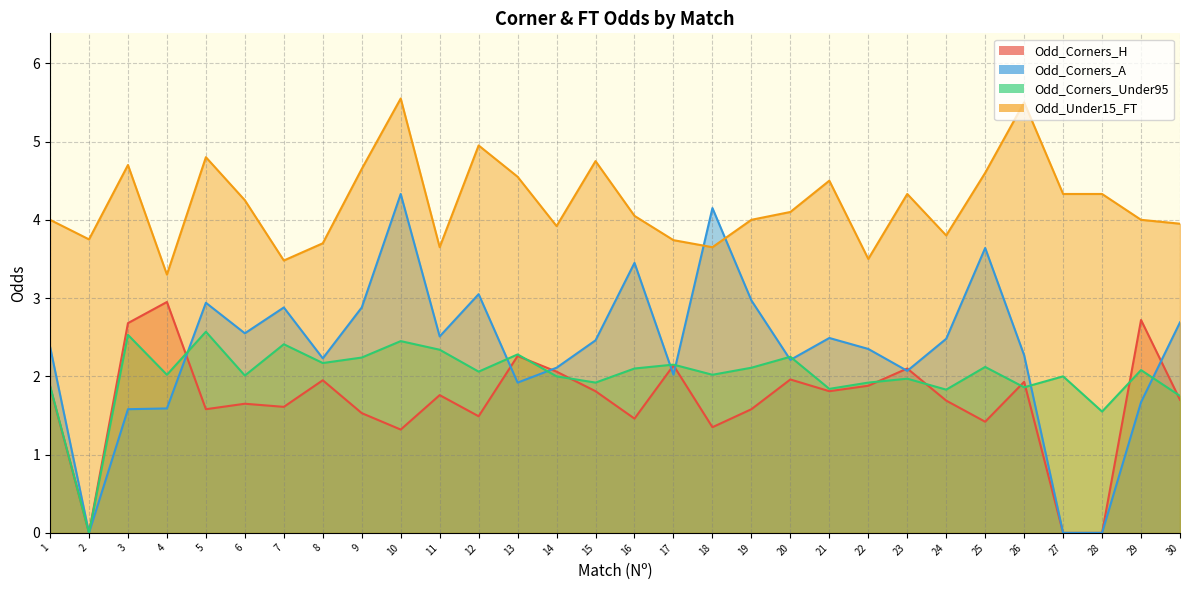

How many lines are shown in the chart?

4